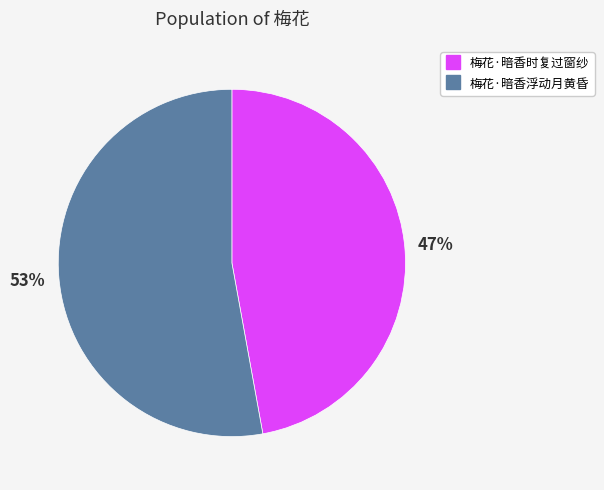

True or false: 梅花·暗香时复过窗纱 accounts for 41% of the total.

False